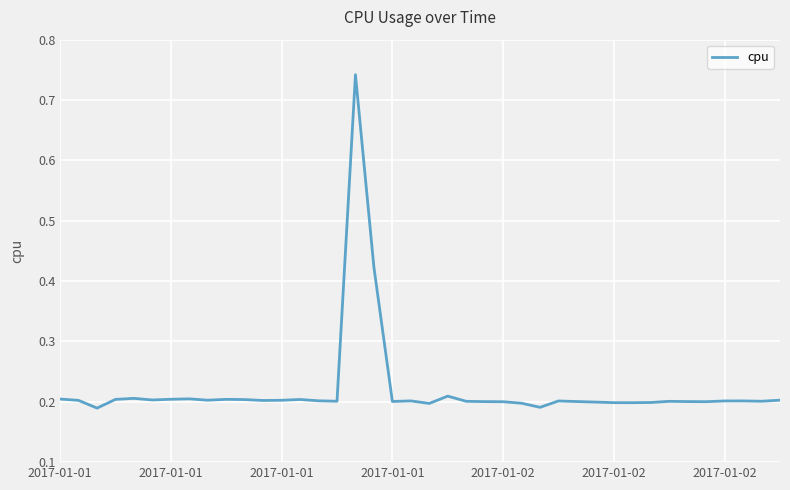

What is the difference between the maximum and minimum values?

0.6